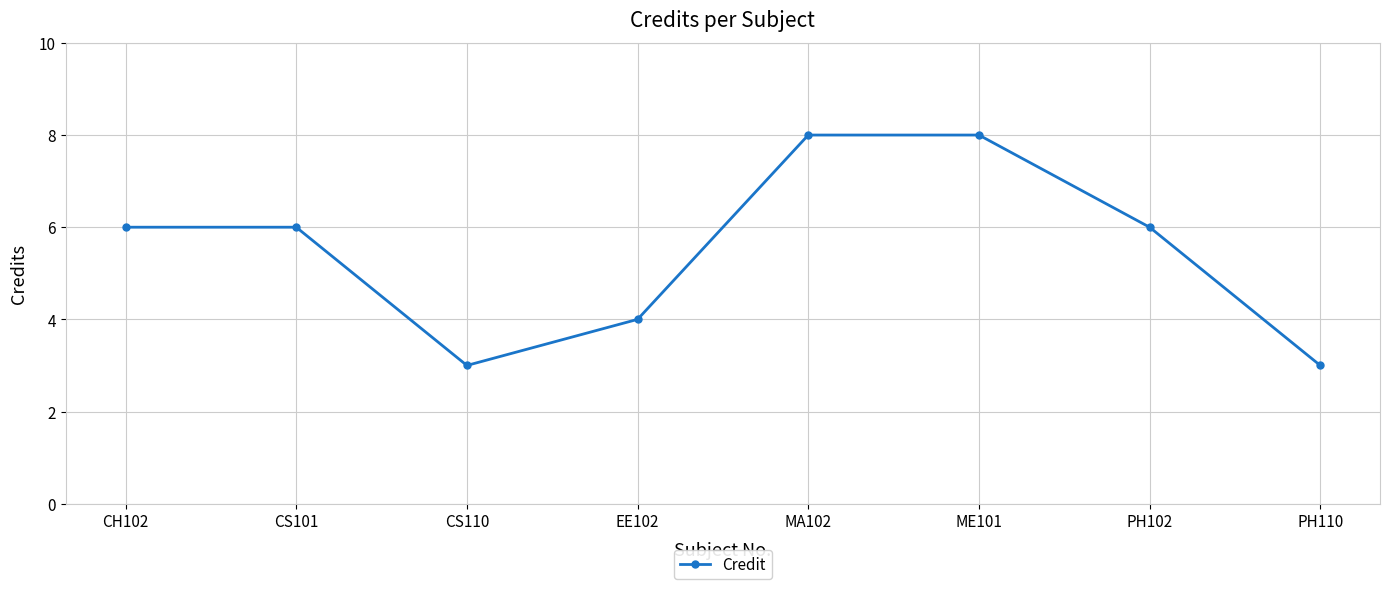

What is the smallest value displayed?

3